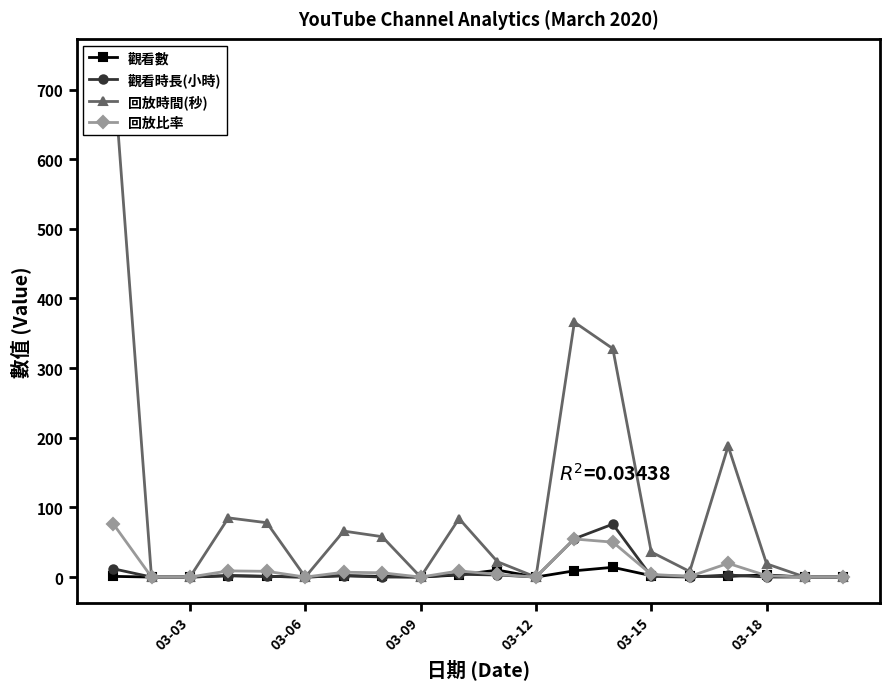

What position from the left is 03-12?

4